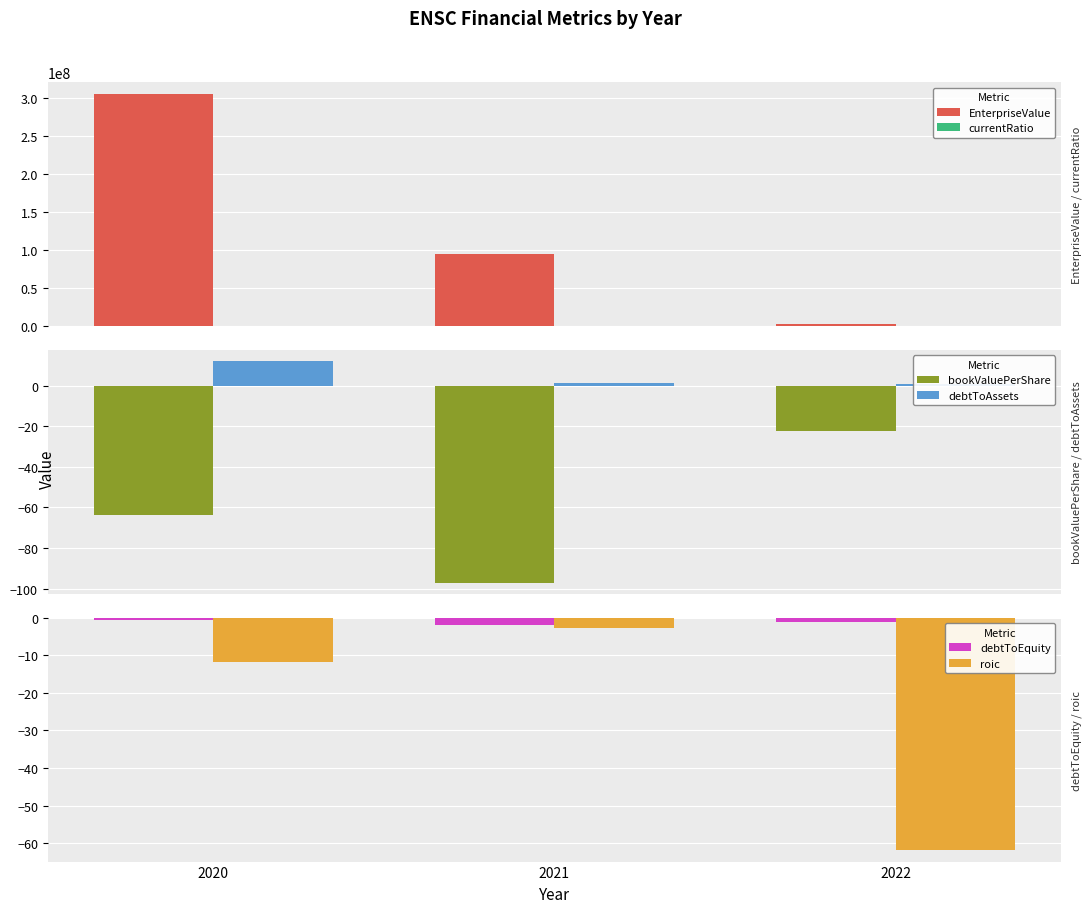

What is the value of the debtToAssets bar at the 1st from the left?

12.1